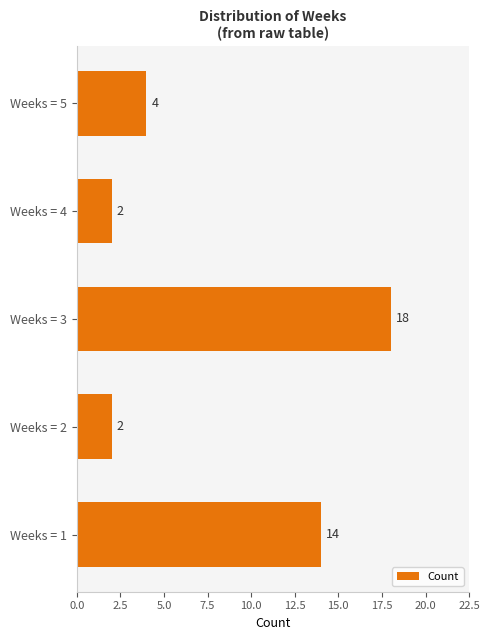

Is it true that the value at Weeks = 2 is 2?

True